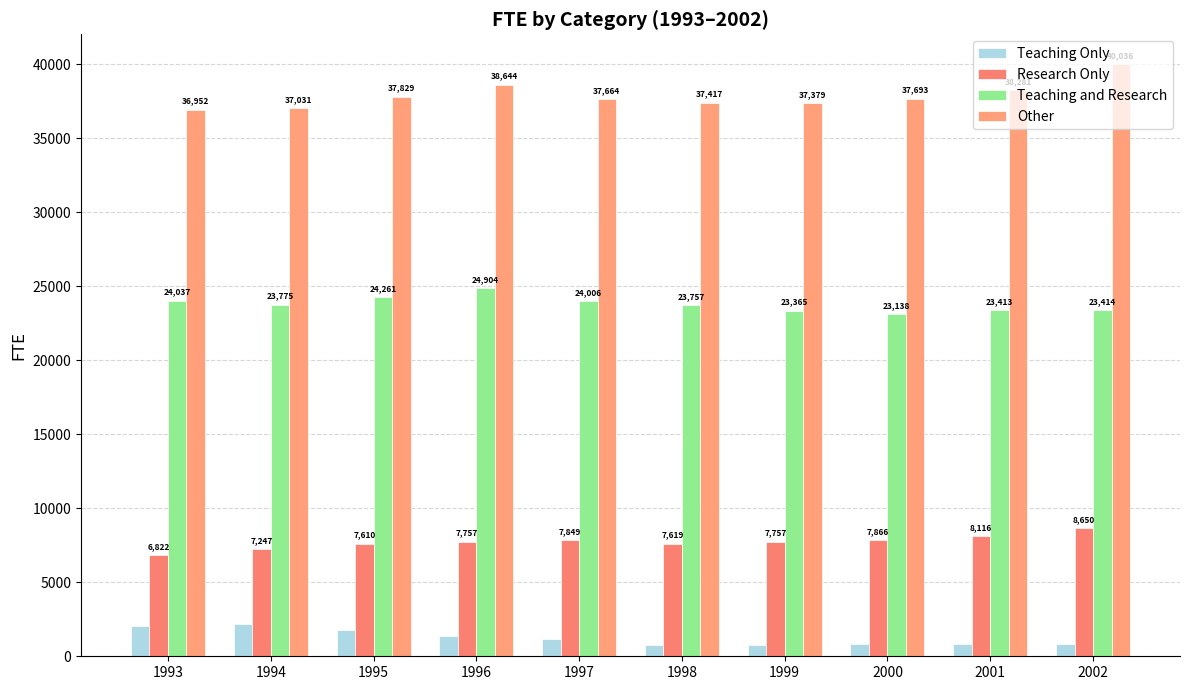

How many groups of bars are there?

10